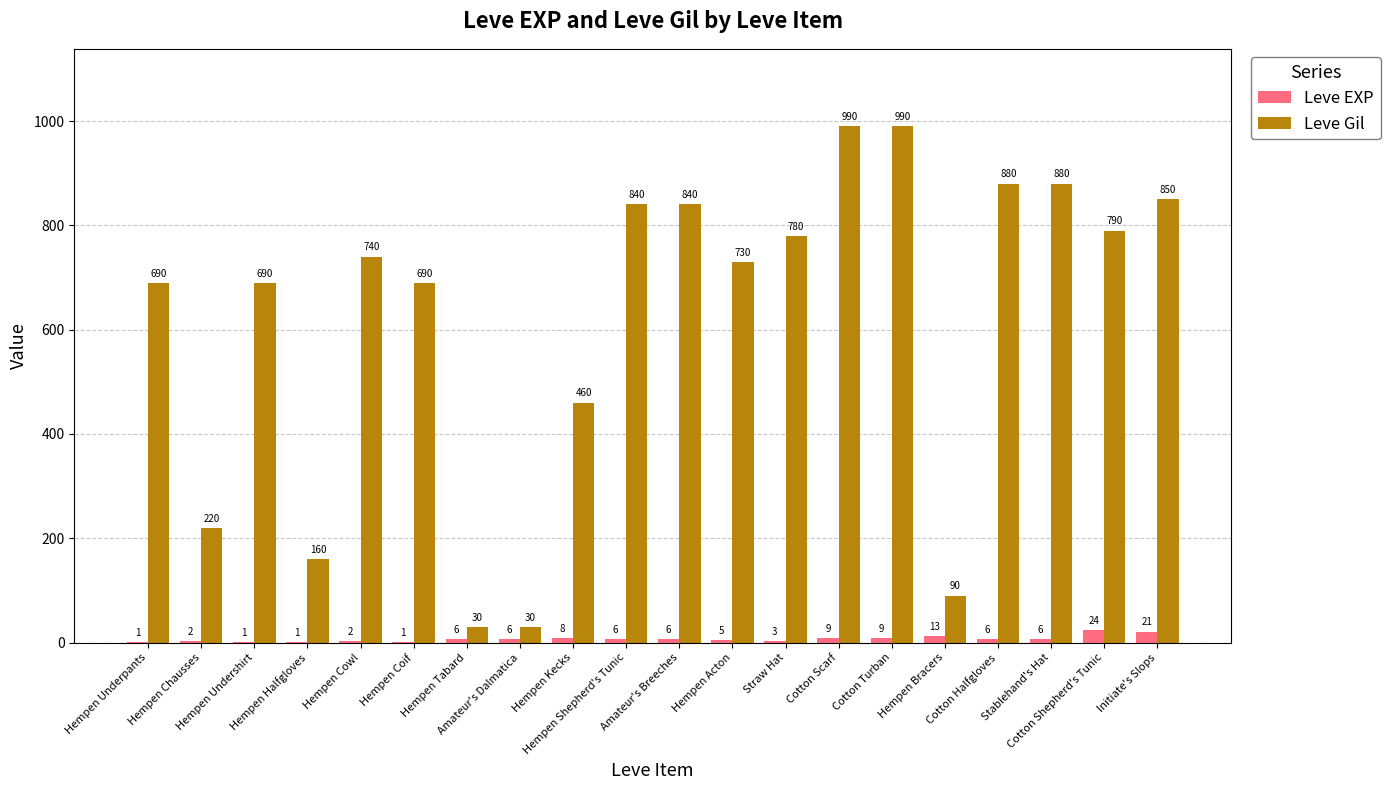

What is the sum of all Leve EXP values?

136